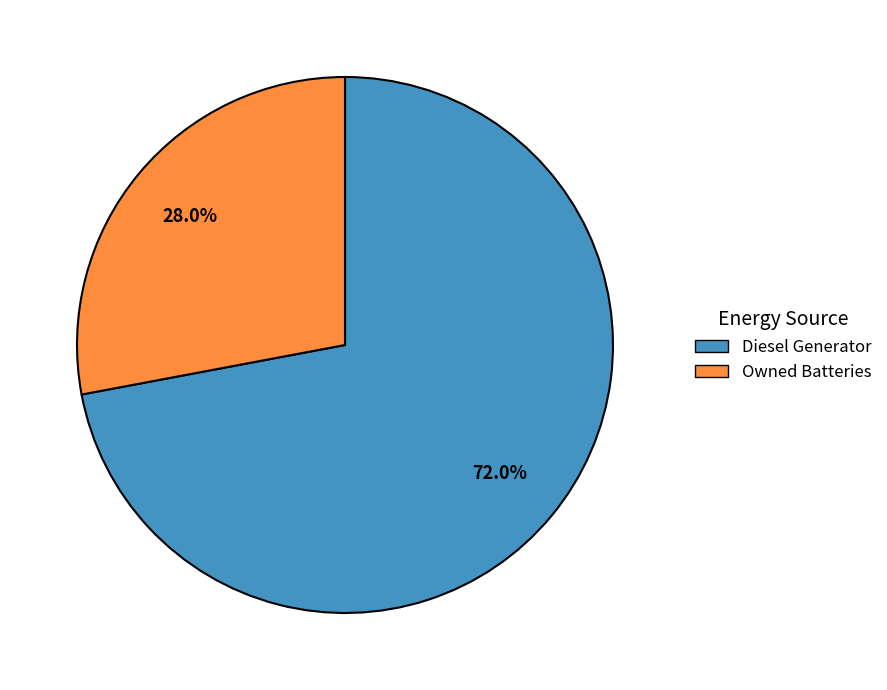

How many slices are in this pie chart?

2